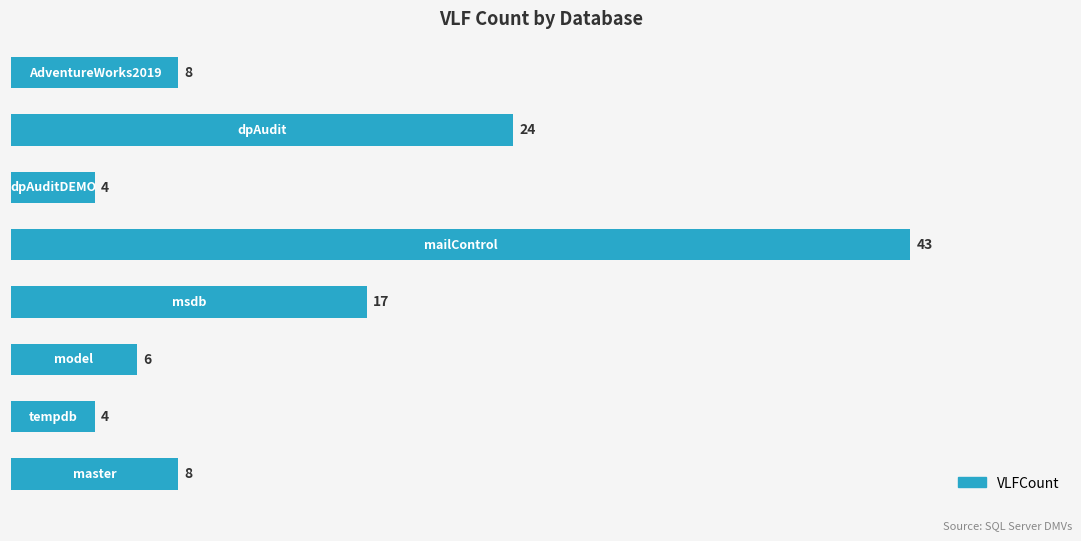

What is the greatest value displayed?

43